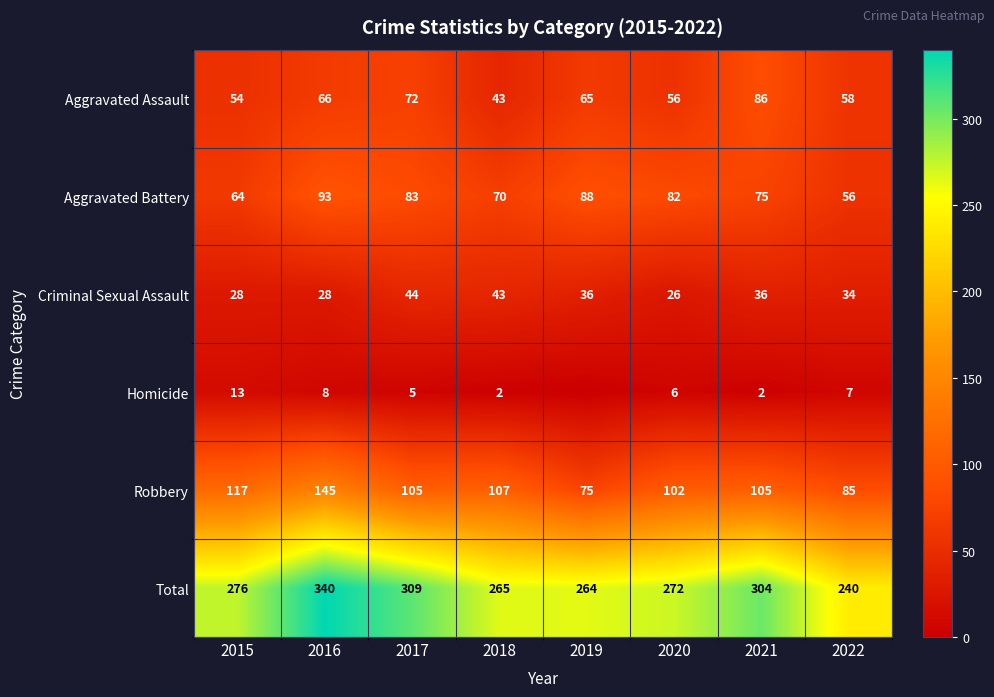

How many data points in Robbery are less than 105?

3